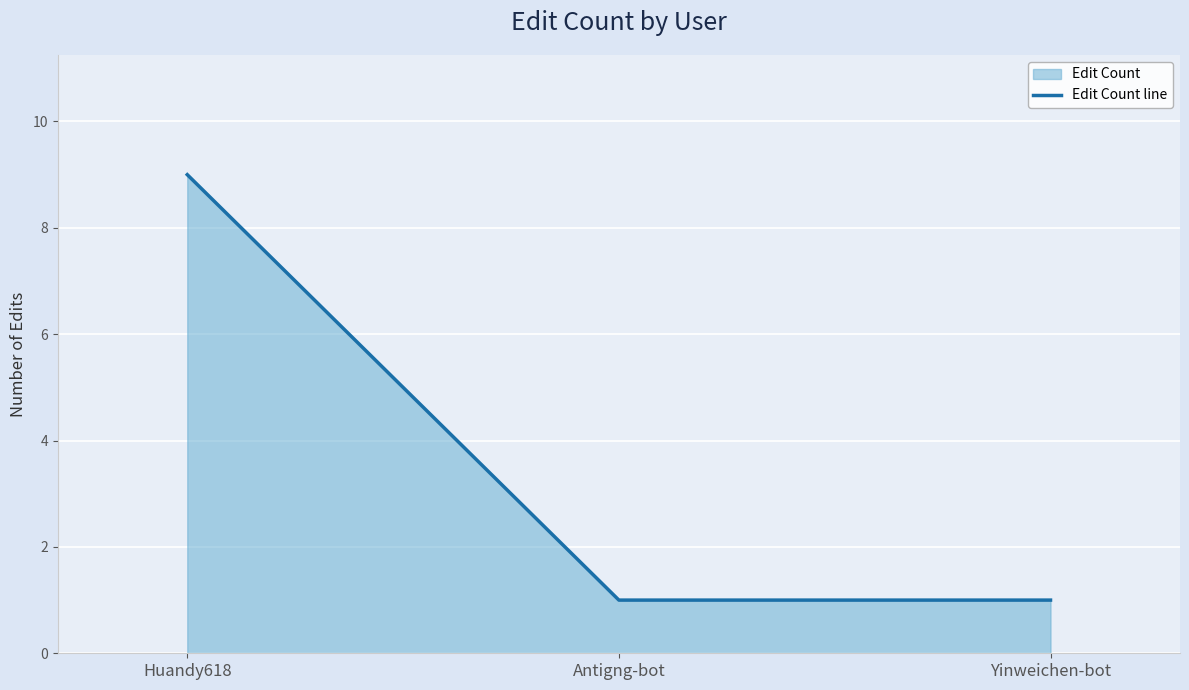

What is the difference between the maximum and second lowest values?

8